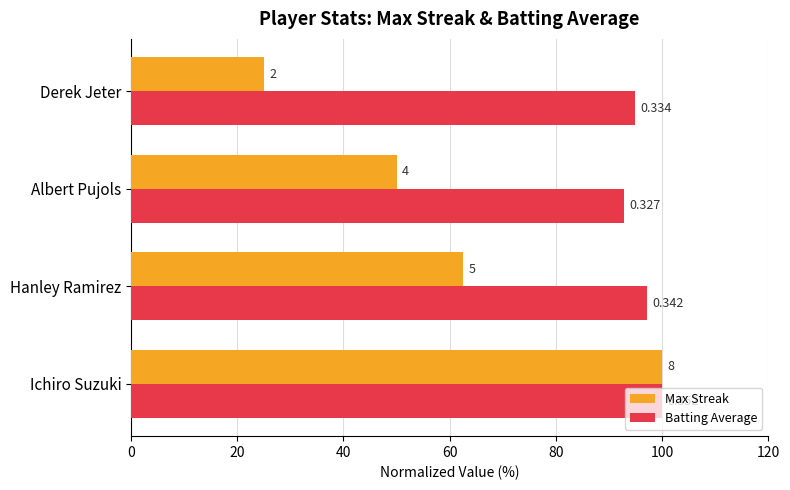

What are all the series names shown in the legend?

Max Streak, Batting Average